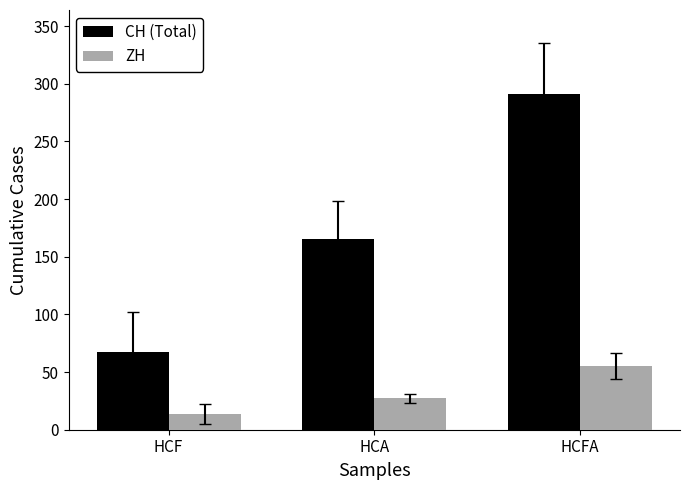

What is the maximum value for ZH?

55.3